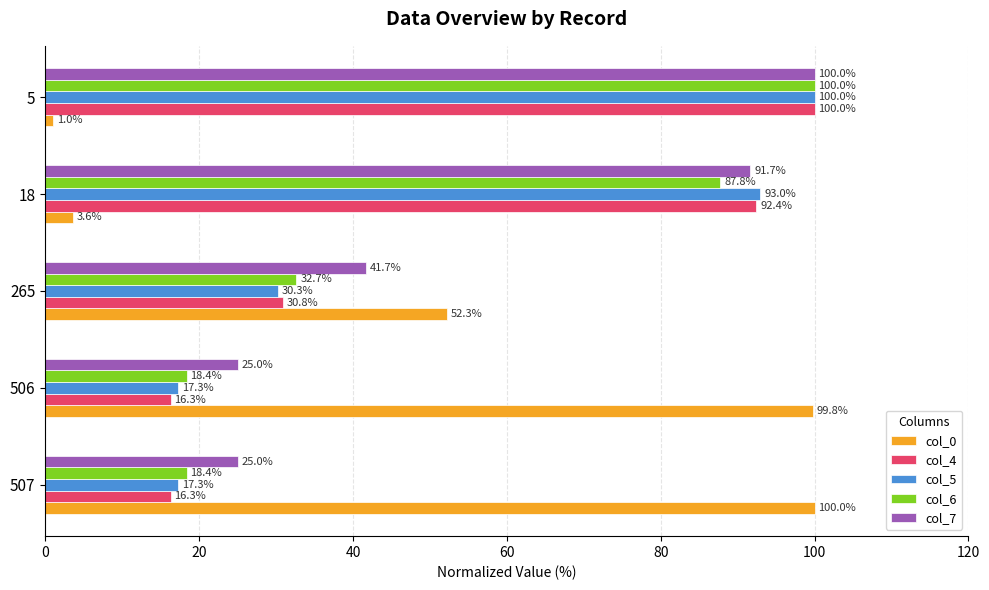

Where is col_0 nearest to the value 50?

265